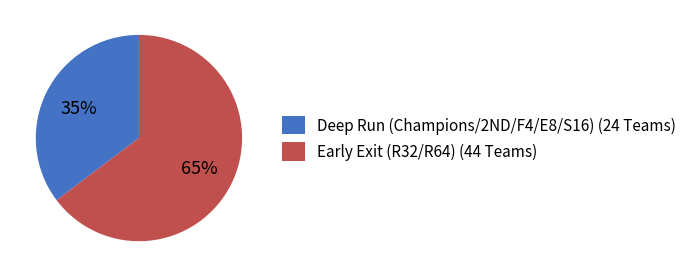

True or false: Early Exit (R32/R64) (44 Teams) accounts for 65% of the total.

True